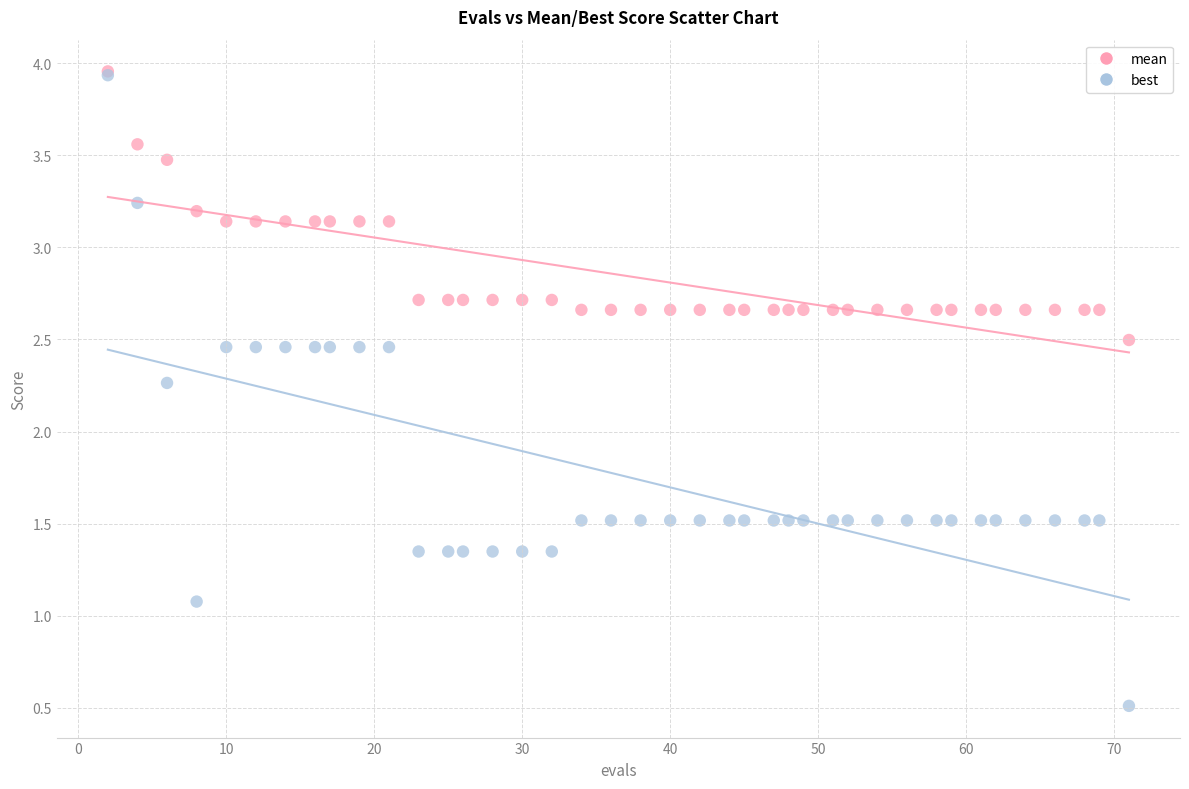

Across all series, what Y value is closest to 2?

2.3